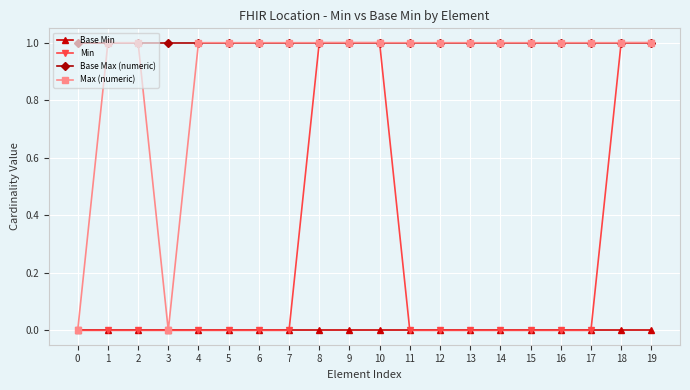

True or false: Base Max (numeric) has a value of 1 at 12.

True